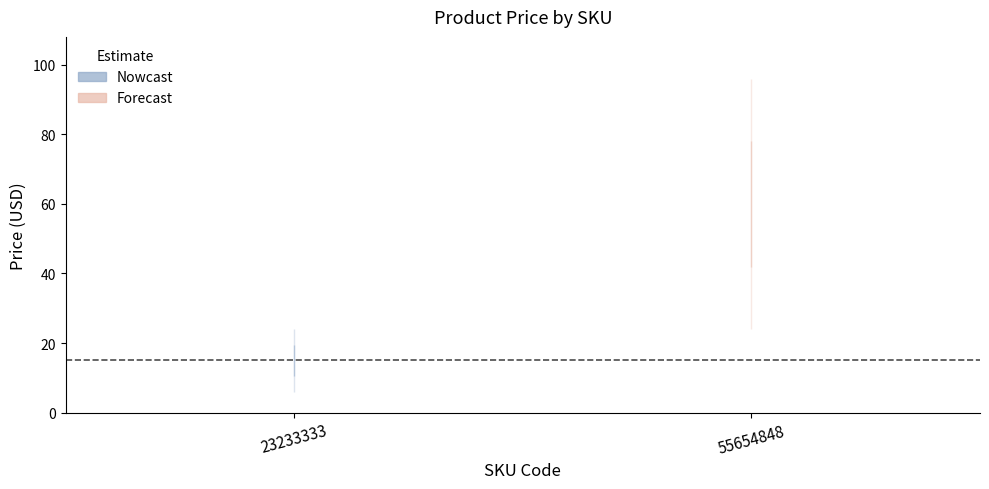

What is the change in value from 23233333 to 55654848?

+45.0